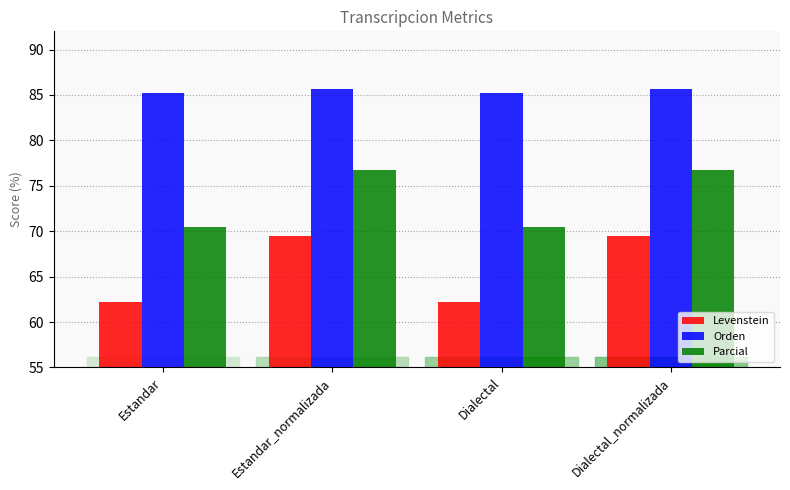

What are all the series names shown in the legend?

Levenstein, Orden, Parcial